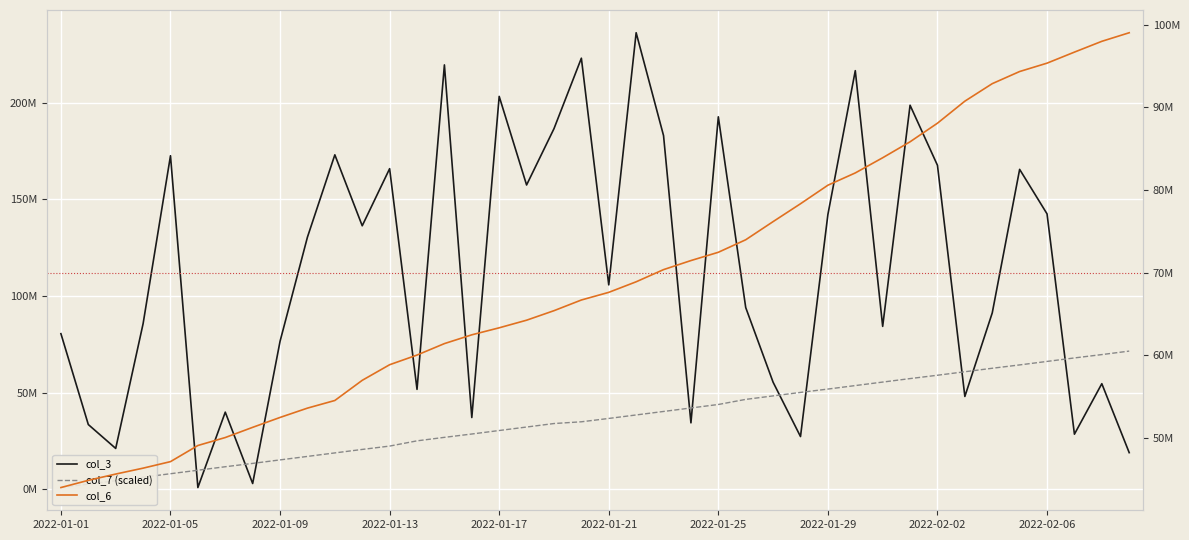

What is the total value across all series at 2022-01-13?

247073597.3